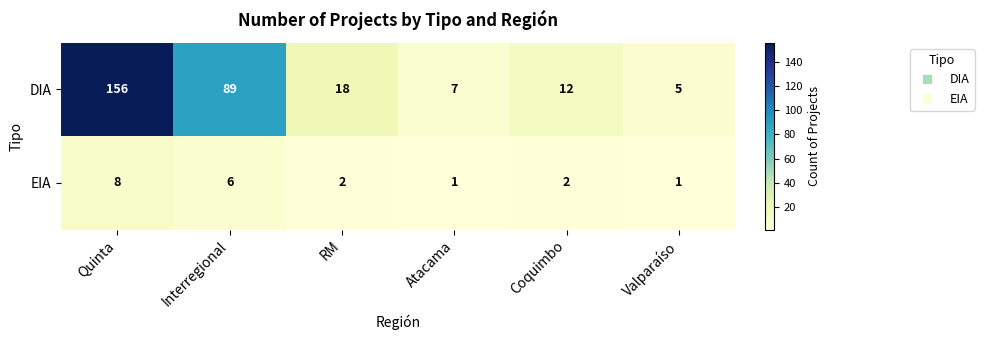

Rank the series by their average value, from highest to lowest.

DIA, EIA